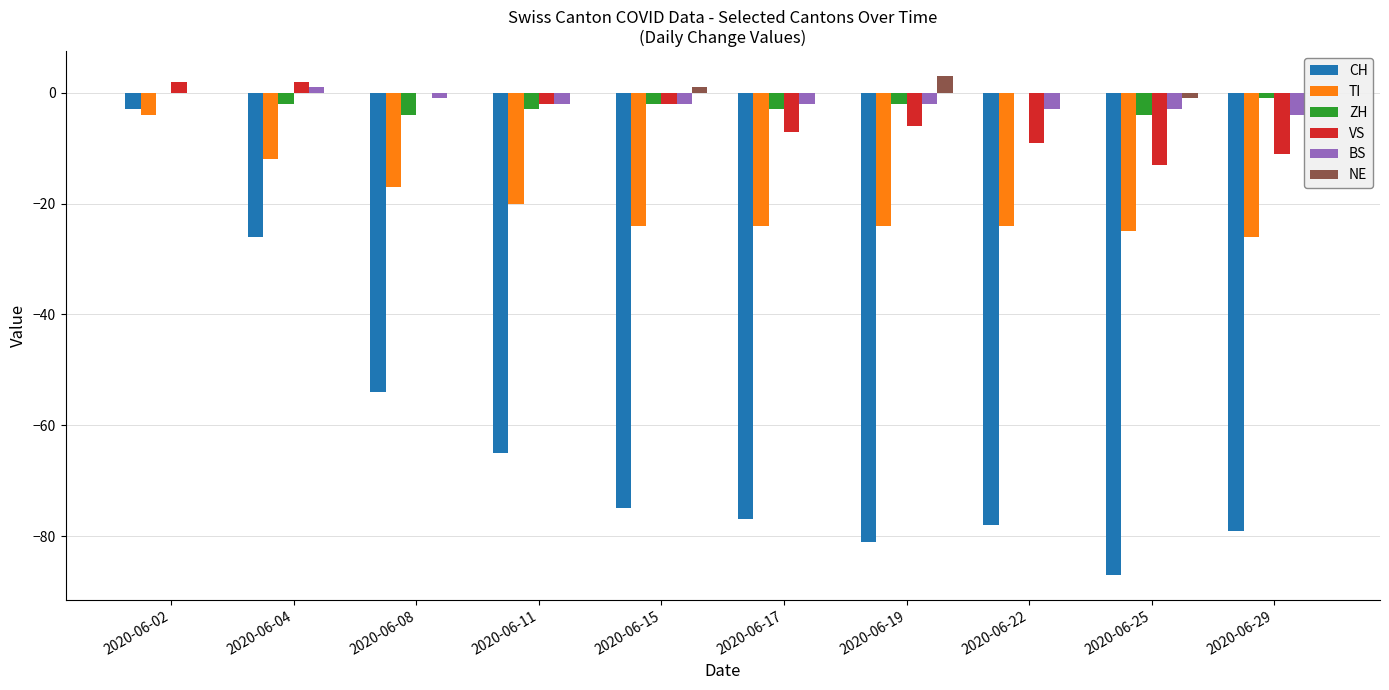

Between 2020-06-02 and 2020-06-11, which series saw the biggest shift?

CH